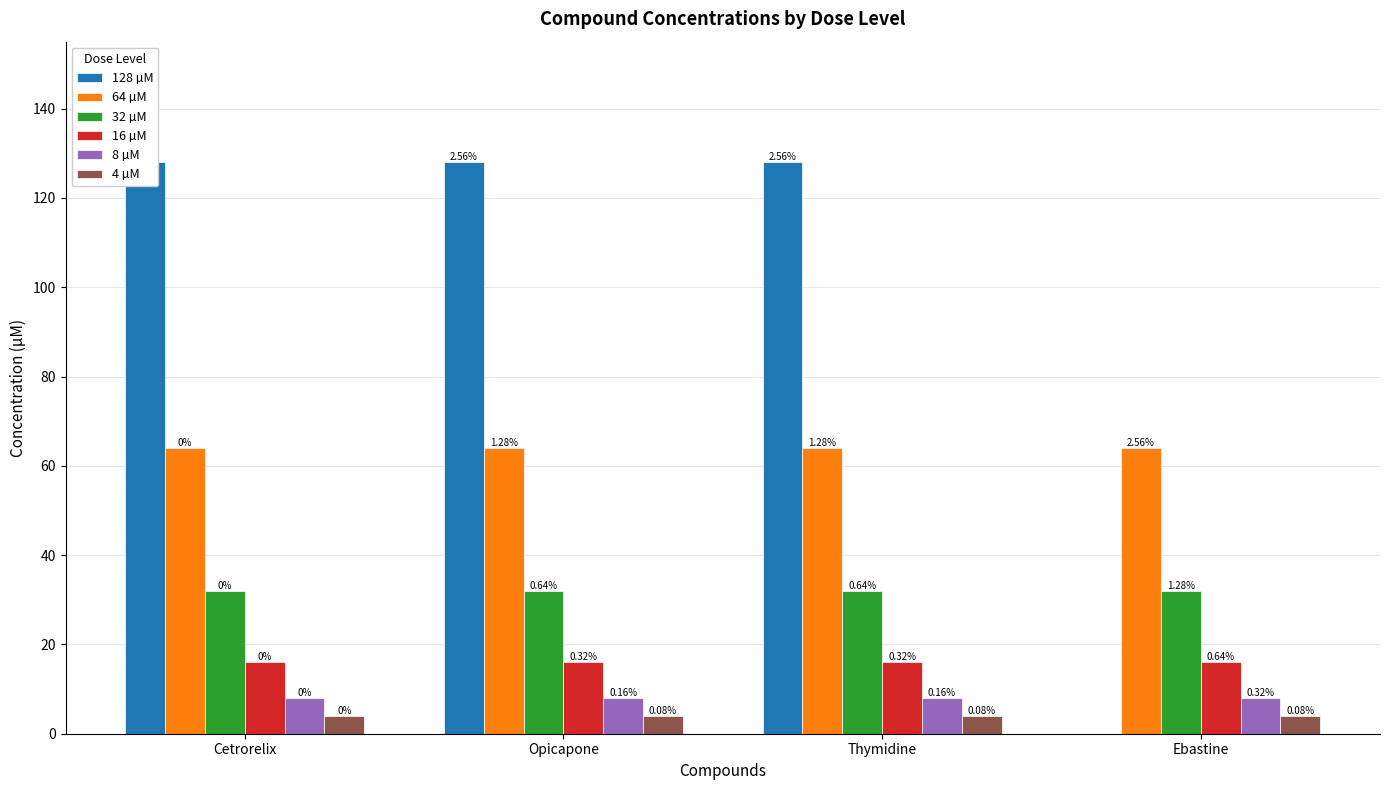

Reading right to left, list all the values displayed in this chart.

128 µM: 0	128	128	128
64 µM: 64	64	64	64
32 µM: 32	32	32	32
16 µM: 16	16	16	16
8 µM: 8	8	8	8
4 µM: 4	4	4	4